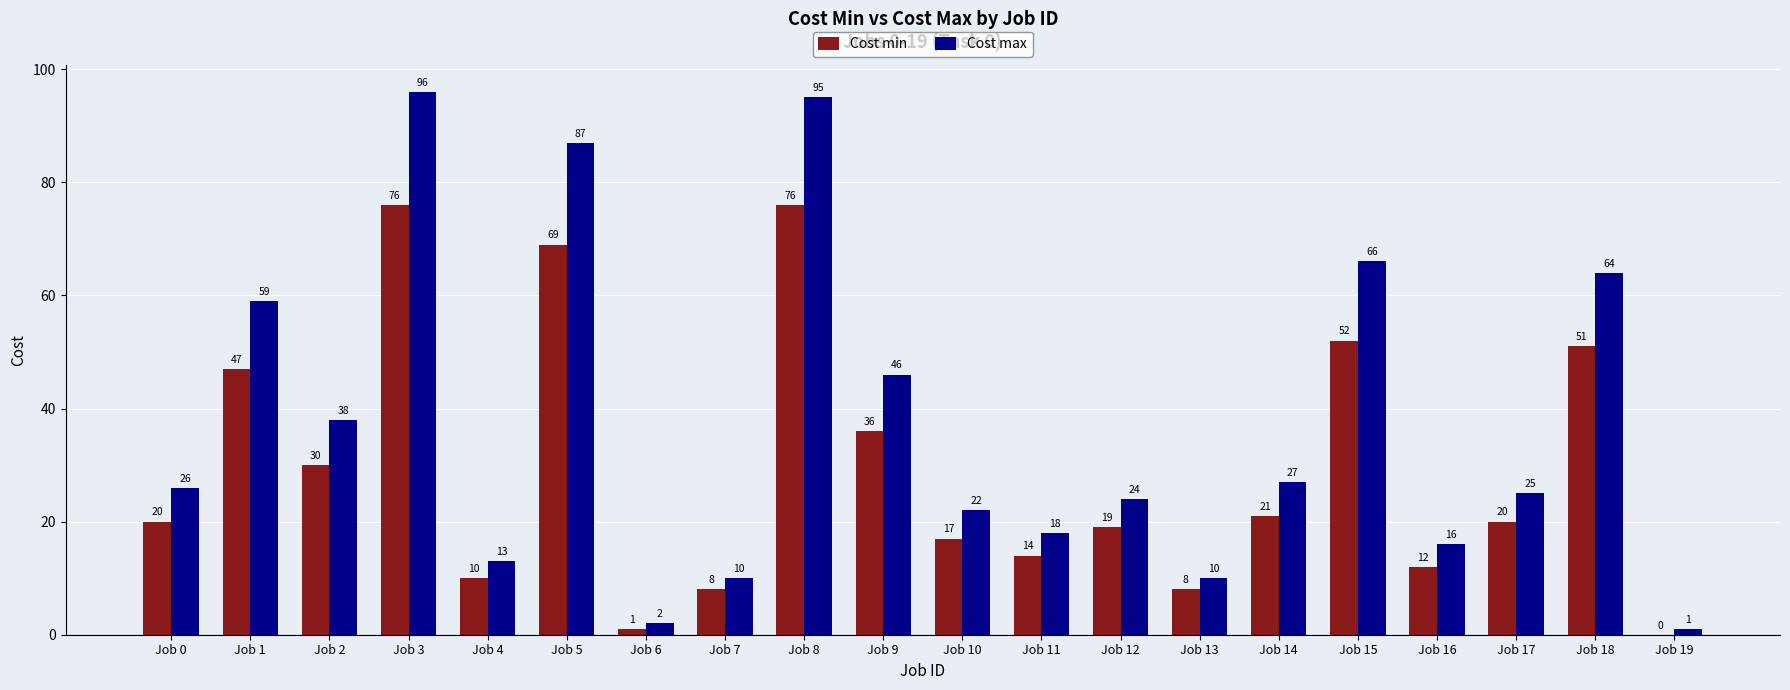

How many groups of bars are there?

20